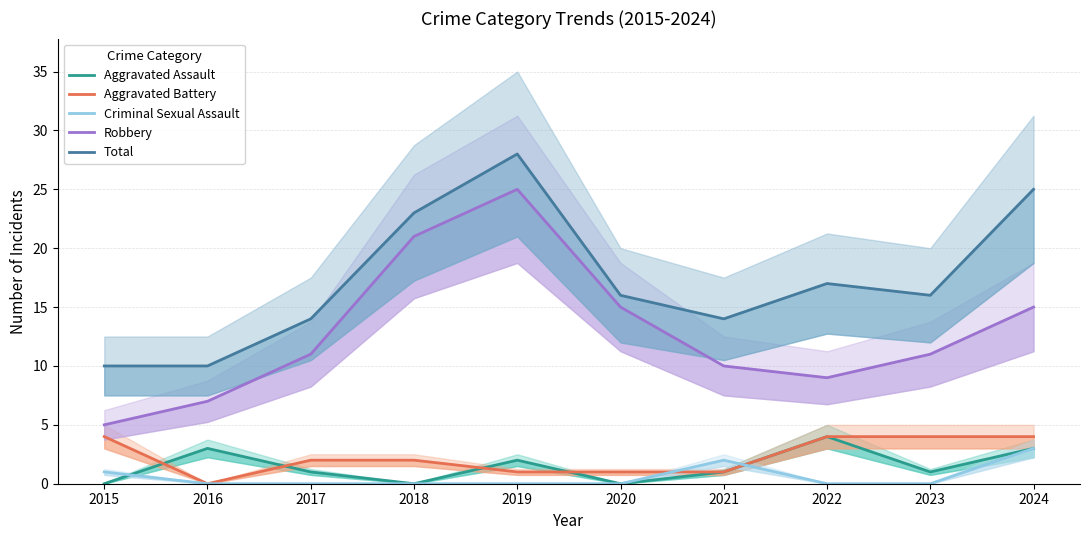

Where do Aggravated Assault and Criminal Sexual Assault first cross each other?

2015 and 2016